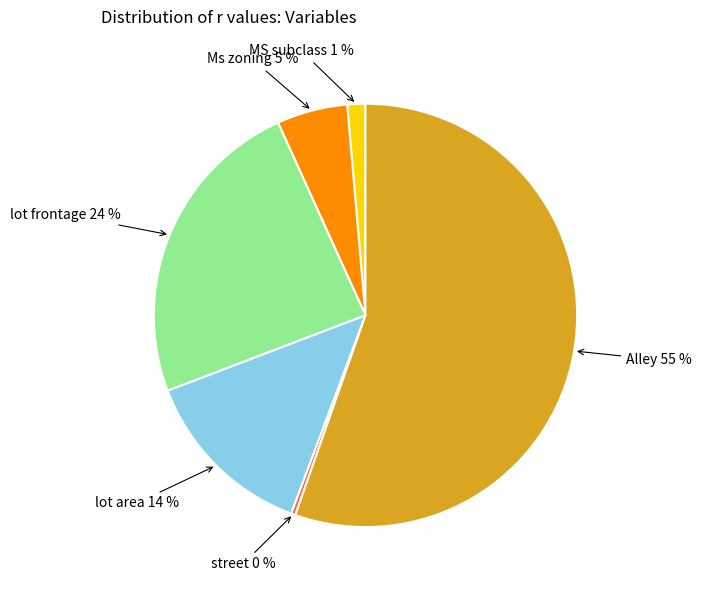

Is there a majority slice in this chart?

Yes